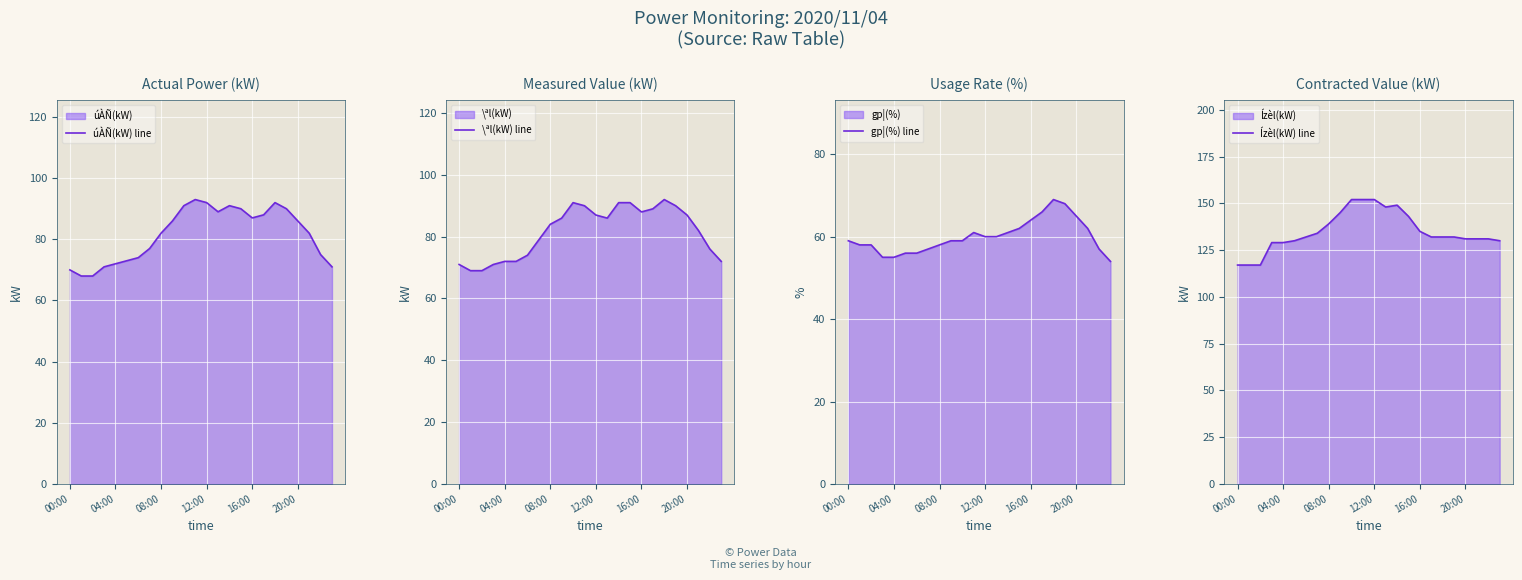

What is the minimum value for \ªl(kW) line?

69